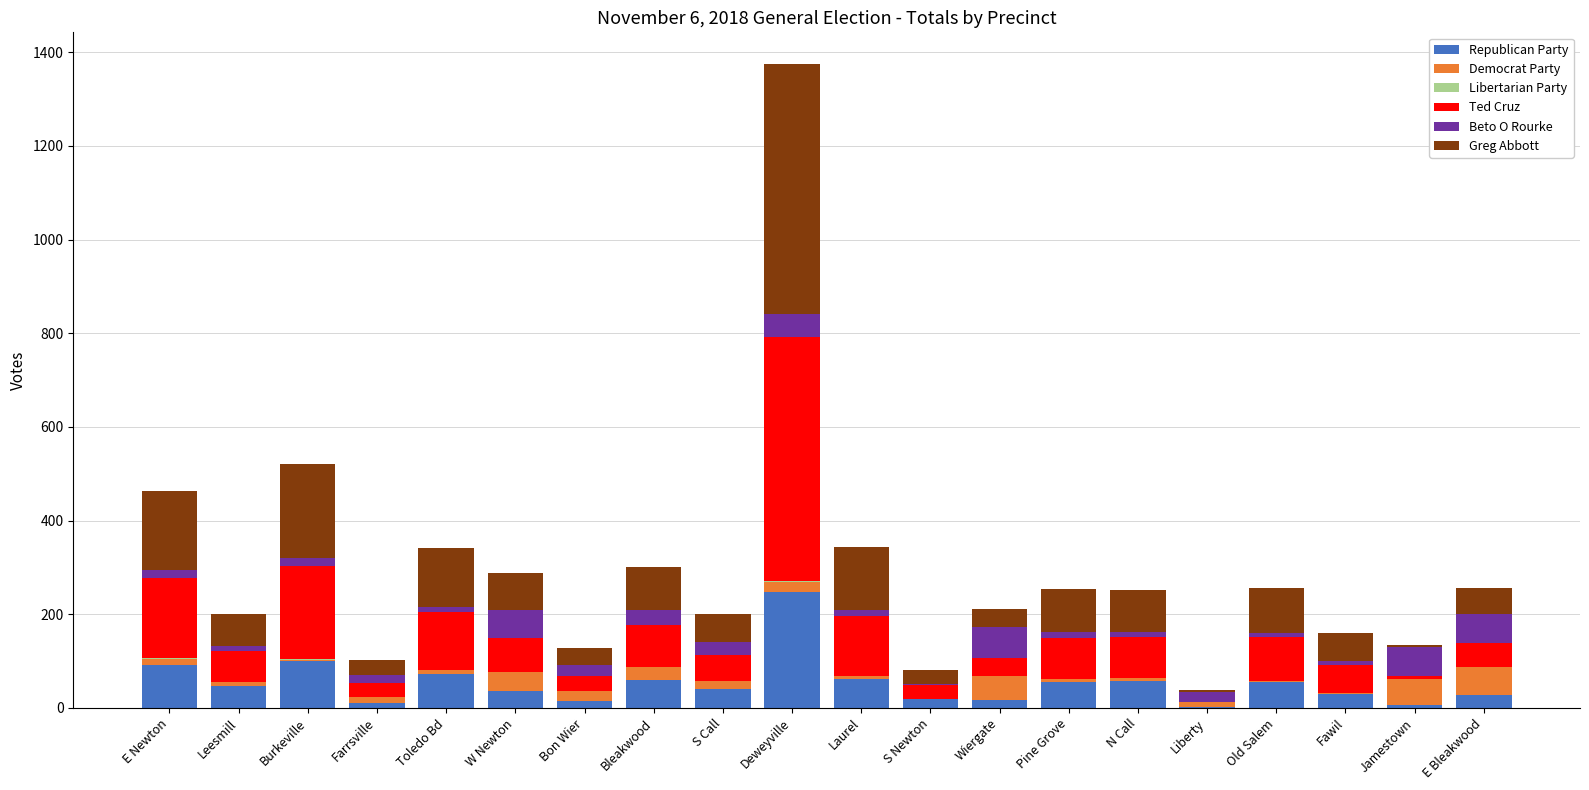

At which category is the sum across all series the highest?

Deweyville